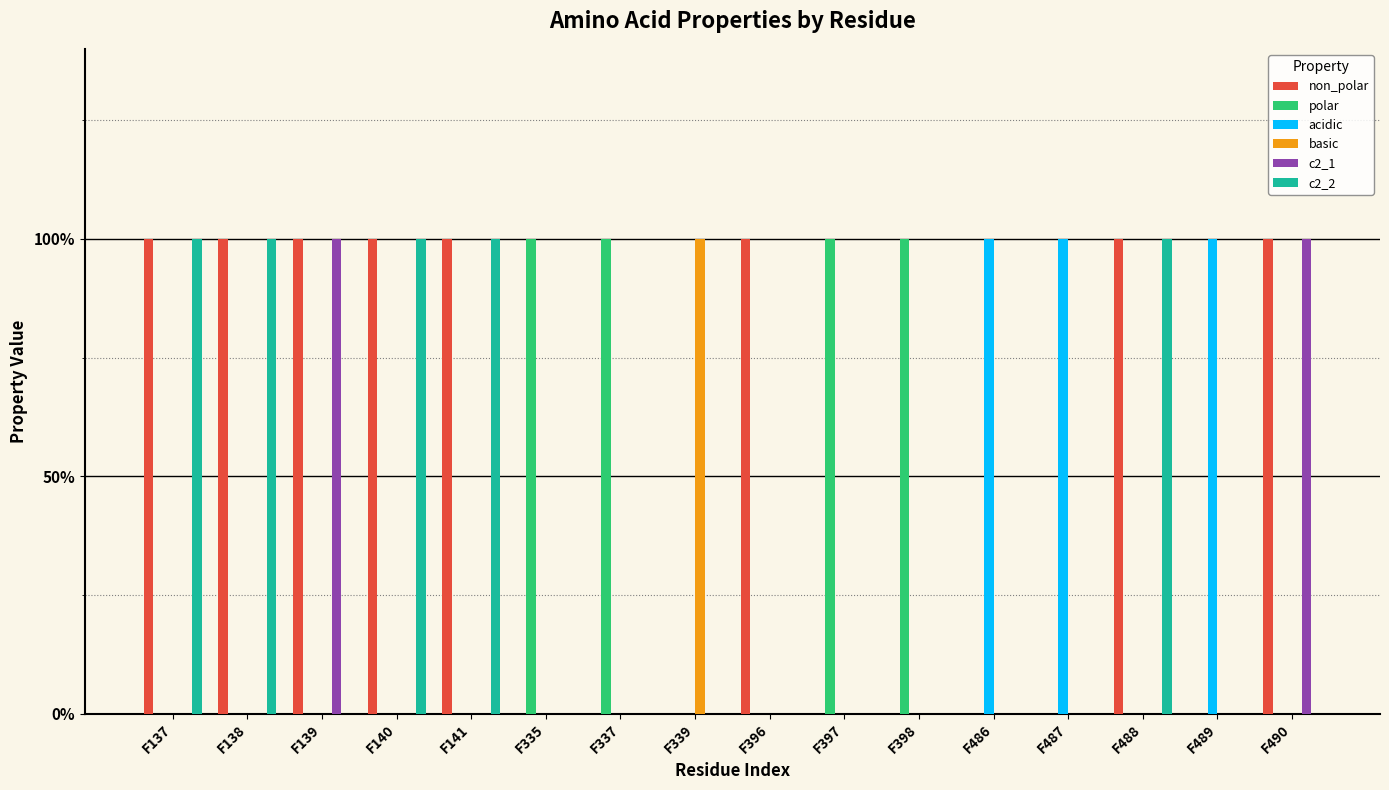

The value of polar at F141 is 0. True or false?

True